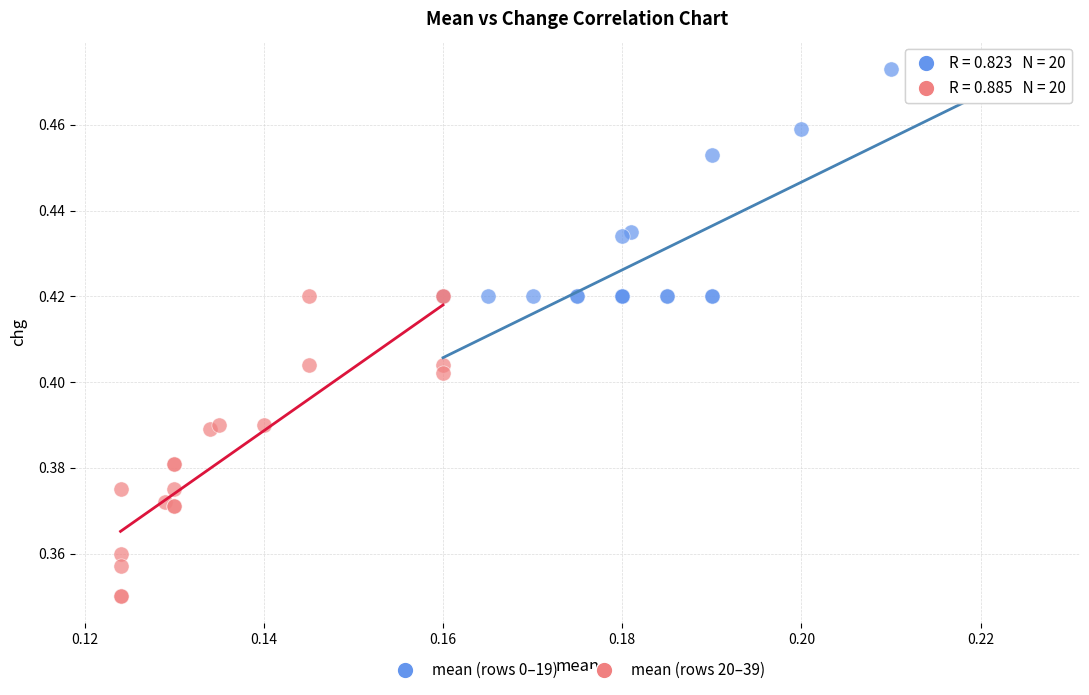

Which series contains the lowest Y value?

mean (rows 20–39)